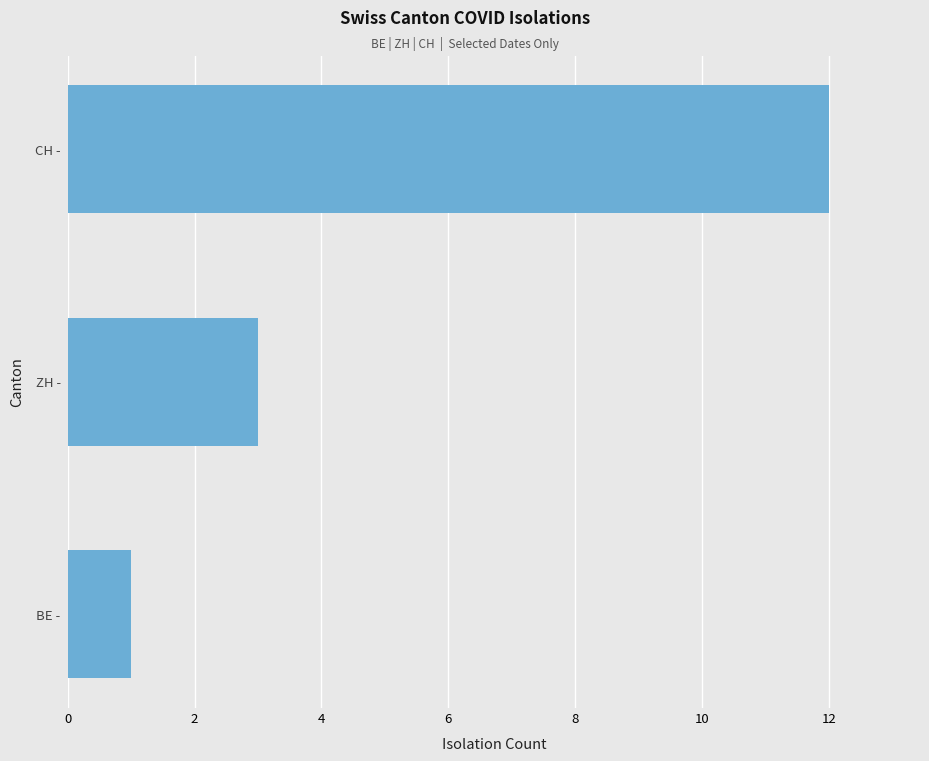

Reading bottom to top, list all the values displayed in this chart.

BE -=1	ZH -=3	CH -=12